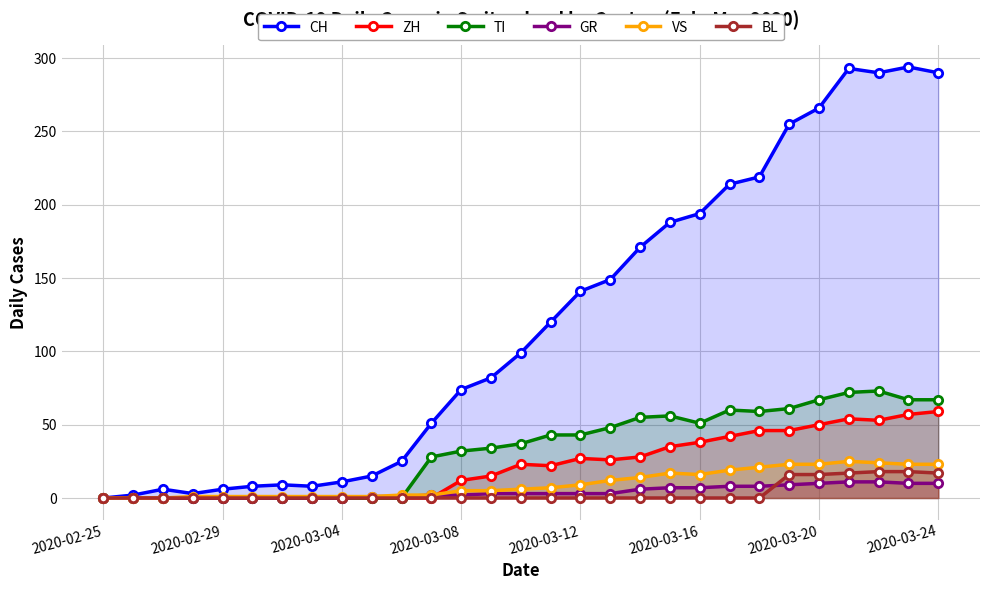

Does the chart display data point markers on the line(s)?

Yes